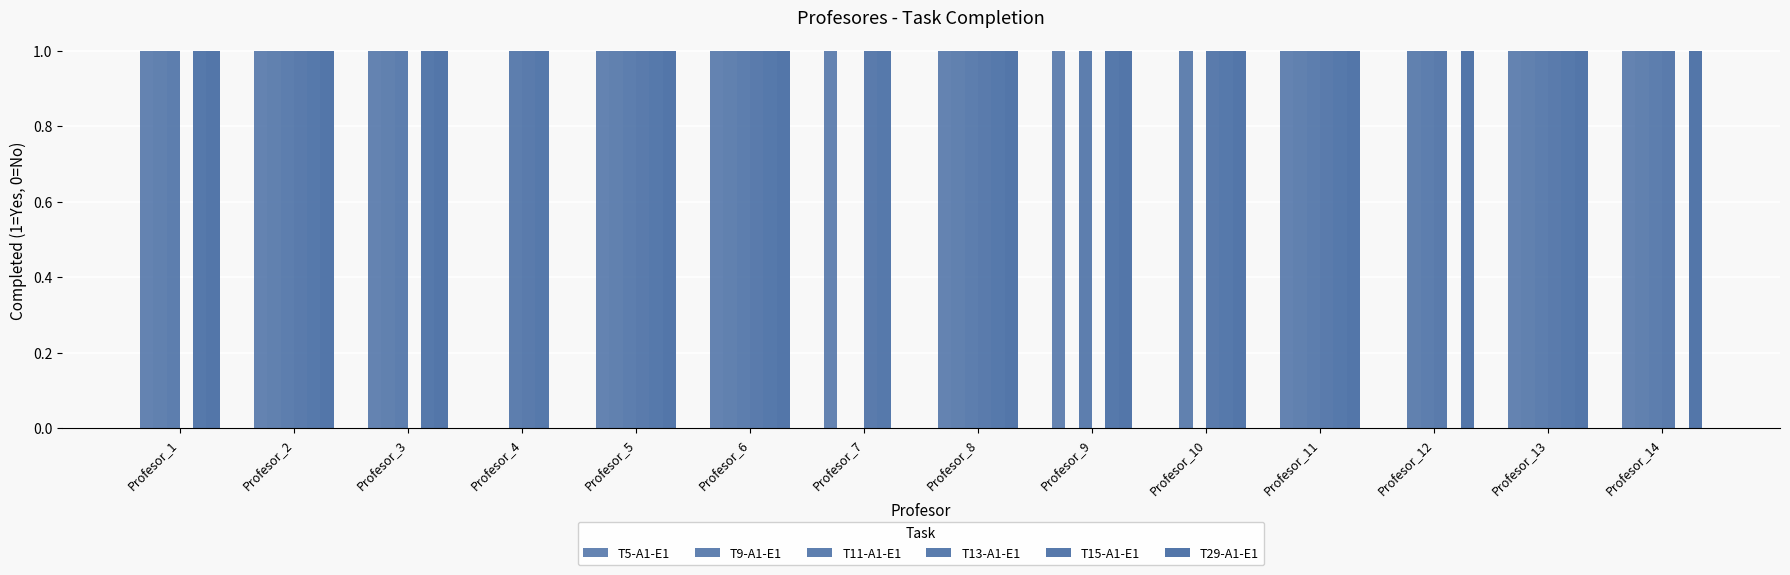

Is it true that T5-A1-E1 equals 1 at Profesor_5?

True